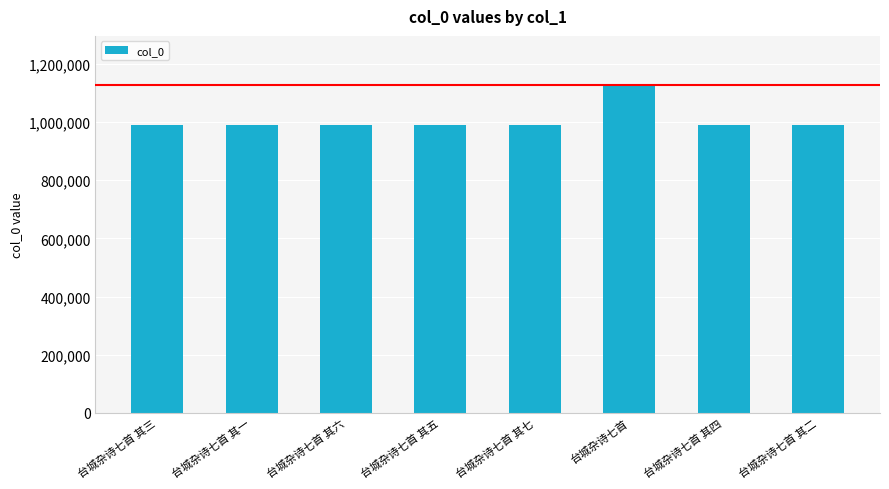

What is the value of the 7th bar from the left?

989042